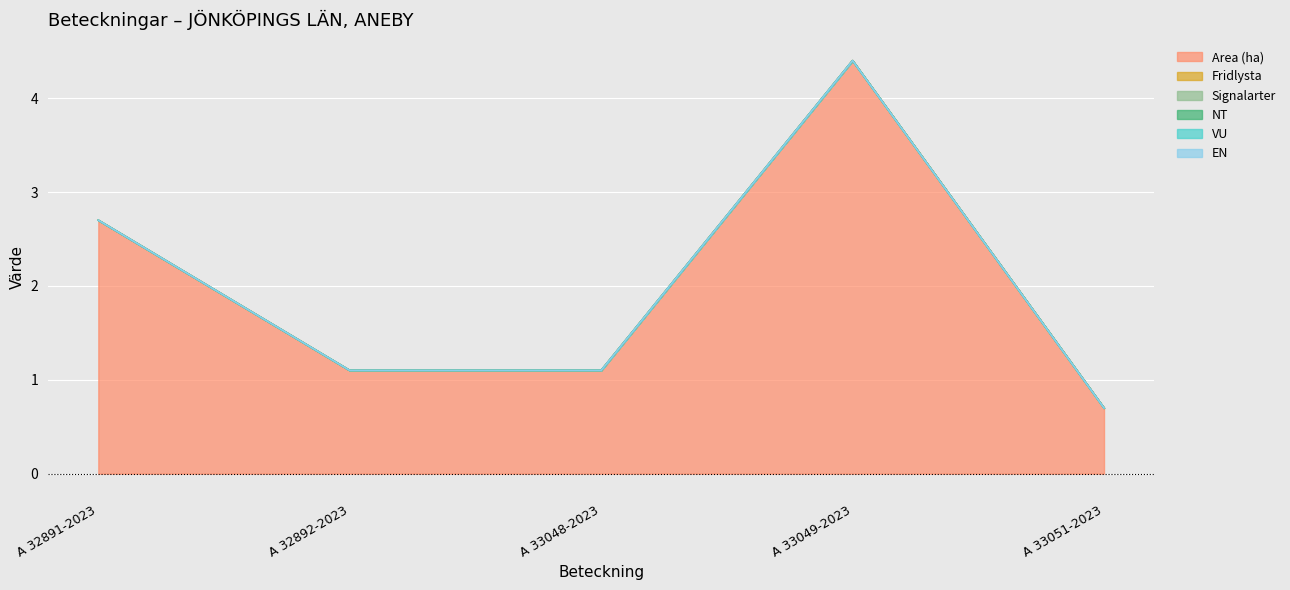

True or false: EN and Fridlysta intersect in this chart.

False